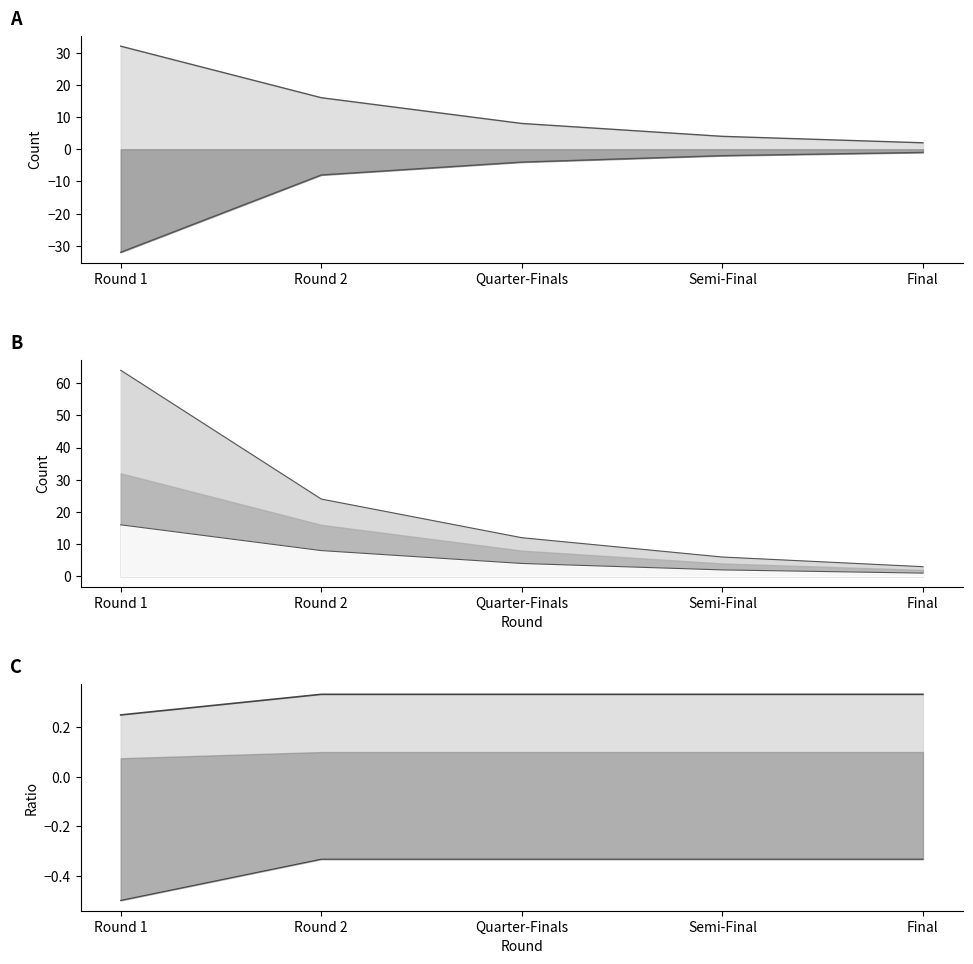

The Seed 1-16 series shows 8 at Round 1. True or false?

False